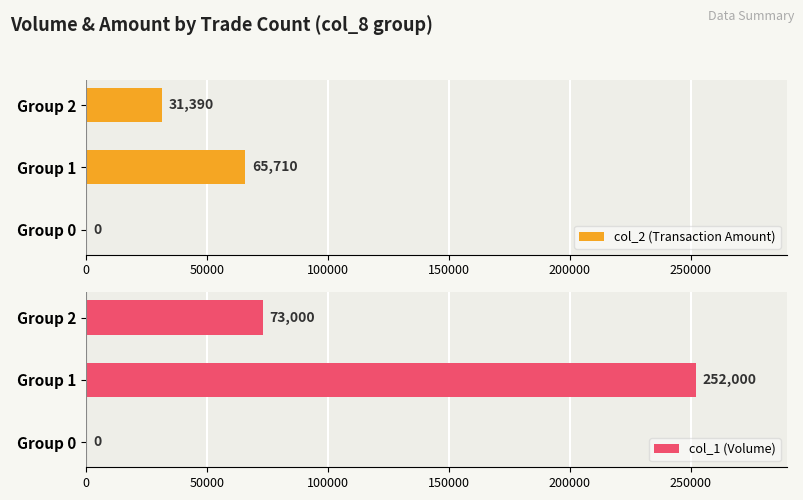

At which label is col_1 (Volume) closest to 126000?

Group 2